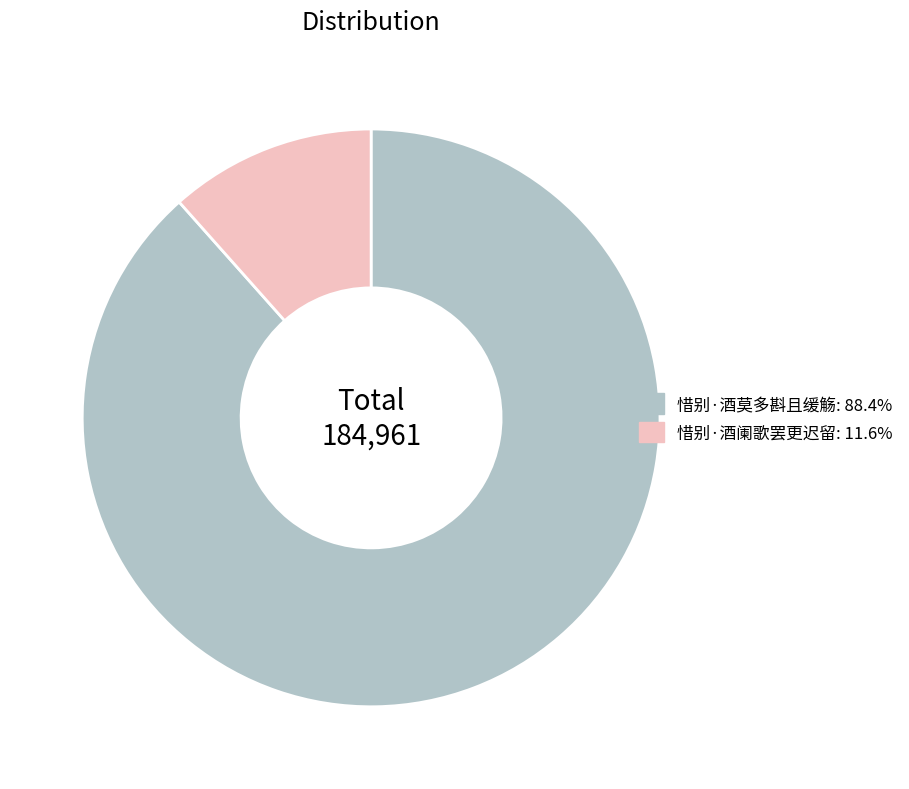

Approximately how many times larger is the value at 惜别·酒莫多斟且缓觞: 88.4% compared to 惜别·酒阑歌罢更迟留: 11.6%?

7.6